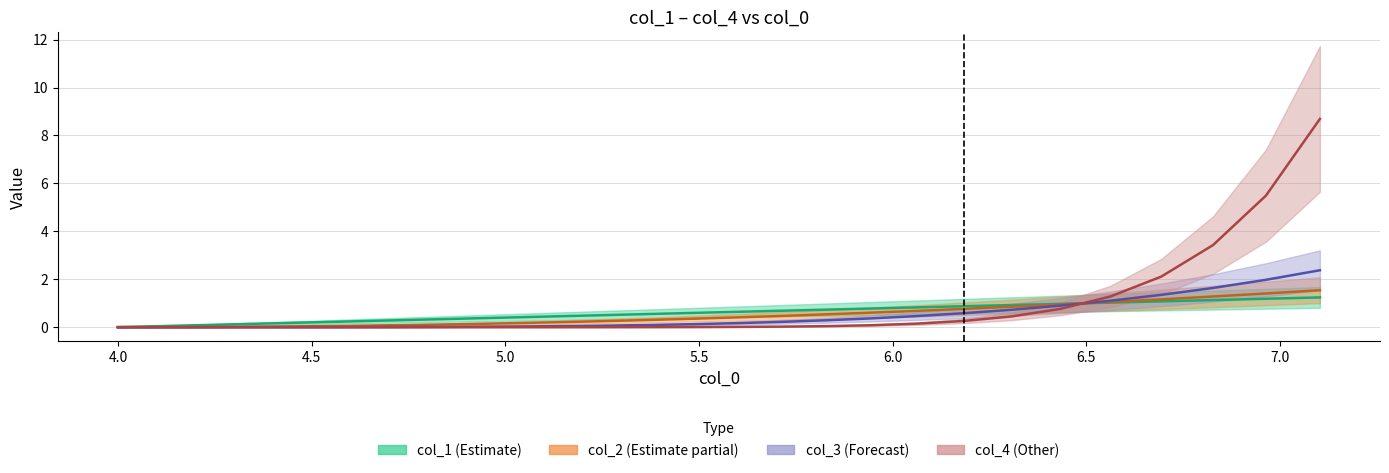

At how many categories does at least one series exceed 6?

1